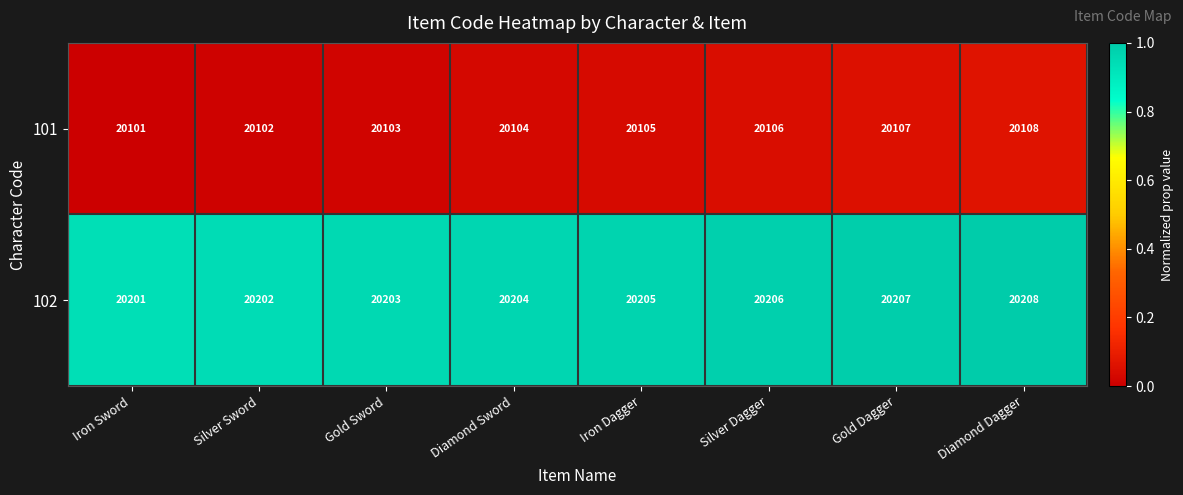

At which category is the sum across all series the highest?

Diamond Dagger